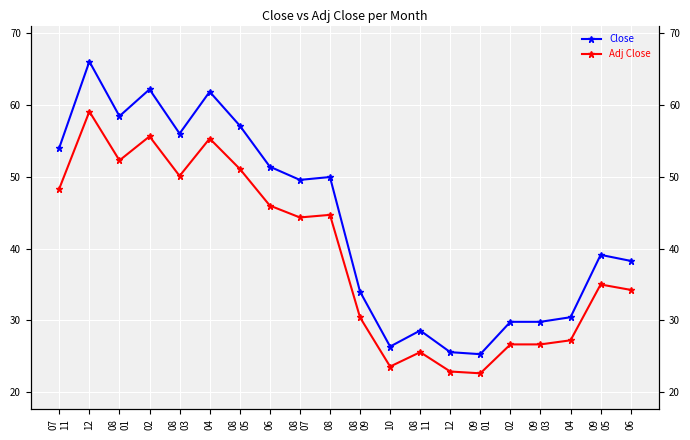

At which label does Adj Close first exceed 44?

07
11